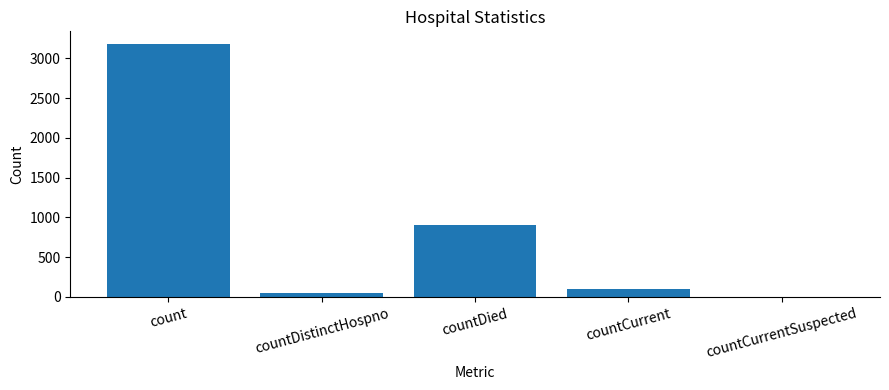

Reading right to left, what are all the values shown in this chart?

countCurrentSuspected=0	countCurrent=102	countDied=901	countDistinctHospno=52	count=3181